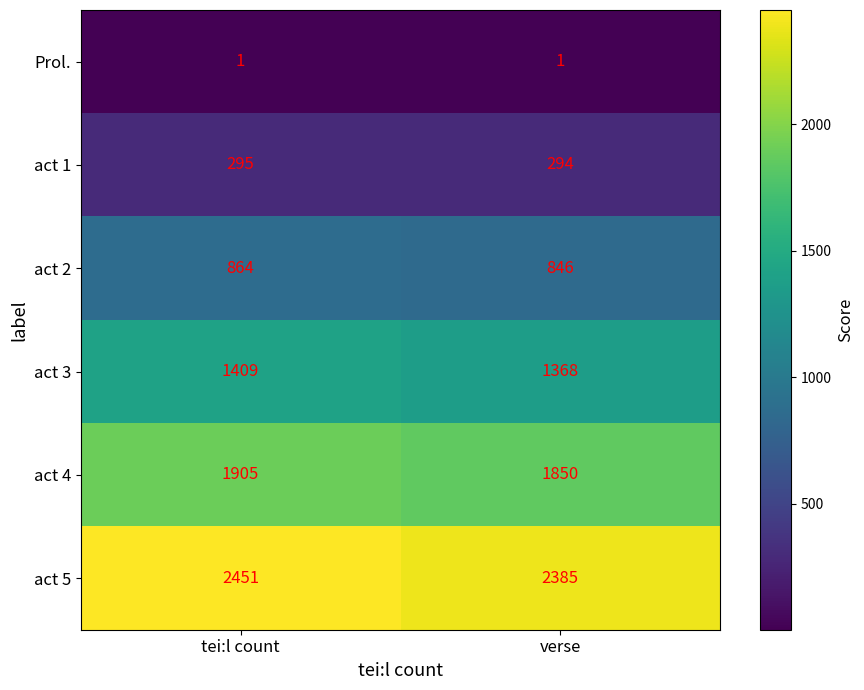

True or false: act 2 has a value of 197 at verse.

False